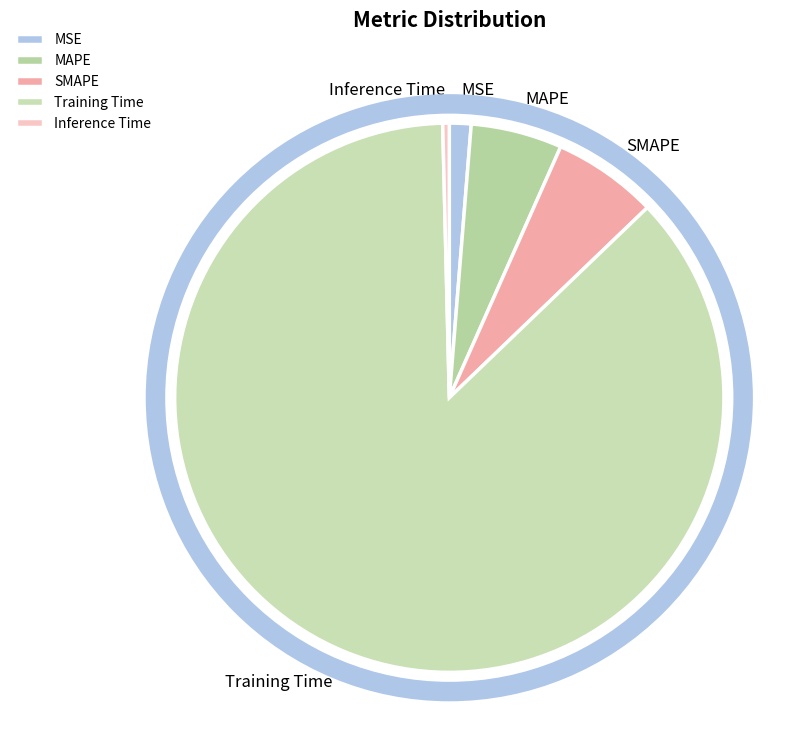

Does Training Time account for over 50% of the chart?

Yes